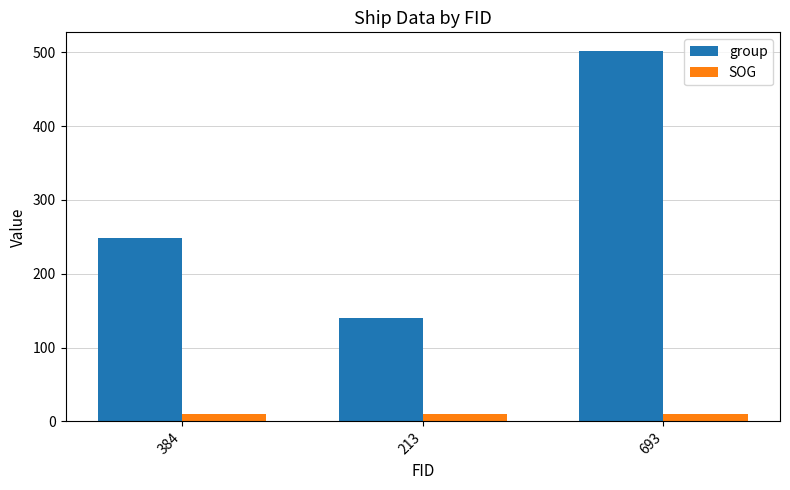

Reading left to right, transcribe all the data shown in this chart.

group: 384=249.0	213=140.0	693=502.0
SOG: 384=9.9	213=9.9	693=9.9